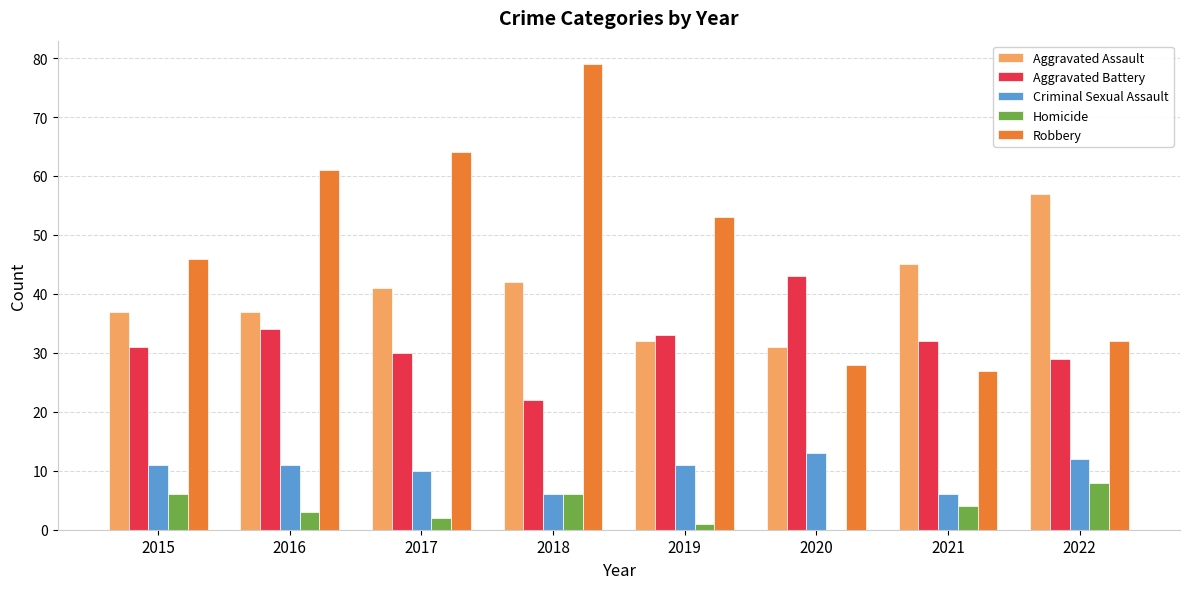

Which series has the largest total across all categories?

Robbery